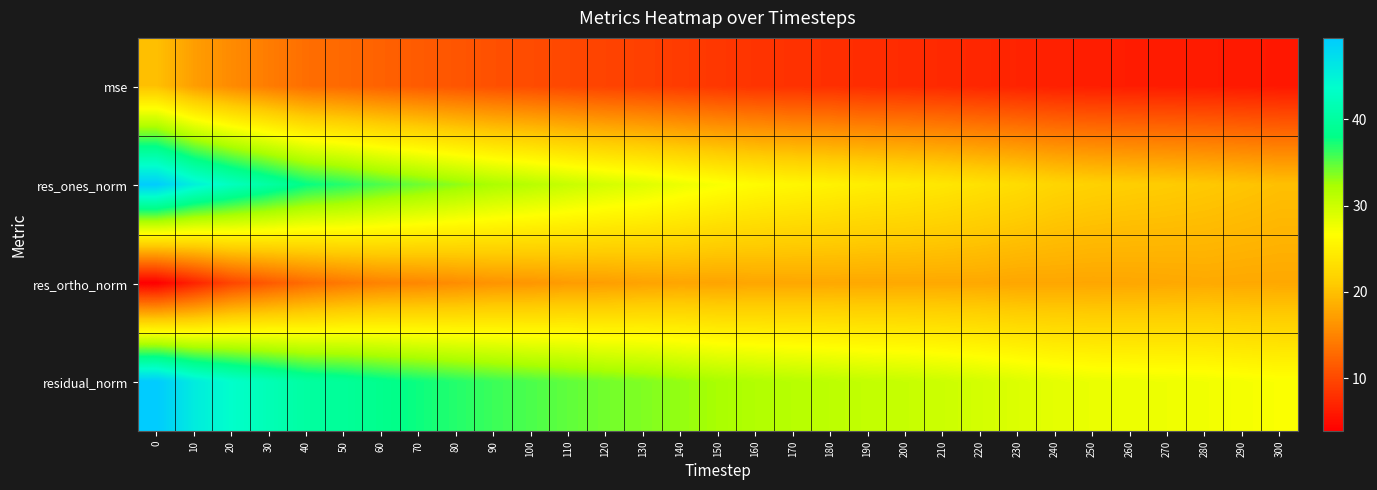

Reading left to right, transcribe all the data shown in this chart.

row_0: 20.0	17.2	15.6	14.3	13.2	12.7	12.1	11.6	11.1	10.6	10.3	9.9	9.6	9.3	8.9	8.5	8.3	8.1	7.9	7.7	7.6	7.4	7.1	6.9	6.6	6.4	6.3	6.3	6.2	6.1	5.9
row_1: 49.3	45.2	42.5	40.2	37.9	36.8	35.4	34.4	33.3	32.1	31.4	30.4	29.5	28.8	27.8	27.0	26.3	25.8	25.3	24.8	24.5	24.0	23.4	22.8	22.0	21.6	21.3	21.1	20.7	20.4	20.0
row_2: 3.9	6.8	9.7	11.5	13.0	14.1	14.9	15.3	15.7	16.3	16.5	17.0	17.2	17.5	17.8	17.7	17.9	17.9	18.0	18.0	18.1	18.1	18.0	17.8	17.9	17.8	17.9	18.0	18.1	18.1	18.0
row_3: 49.4	45.7	43.6	41.8	40.1	39.4	38.4	37.6	36.8	36.0	35.5	34.8	34.2	33.7	33.0	32.3	31.8	31.4	31.1	30.6	30.4	30.0	29.5	29.0	28.4	28.0	27.8	27.7	27.6	27.3	26.9